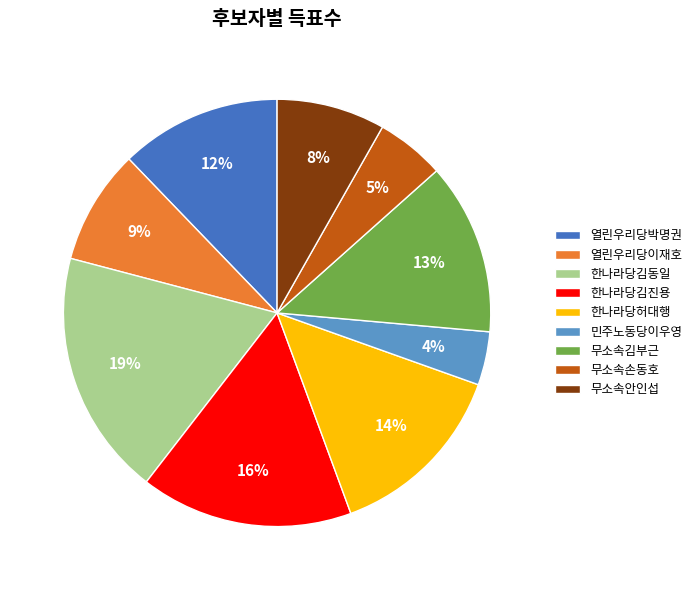

Is there any slice that represents more than half of the pie?

No